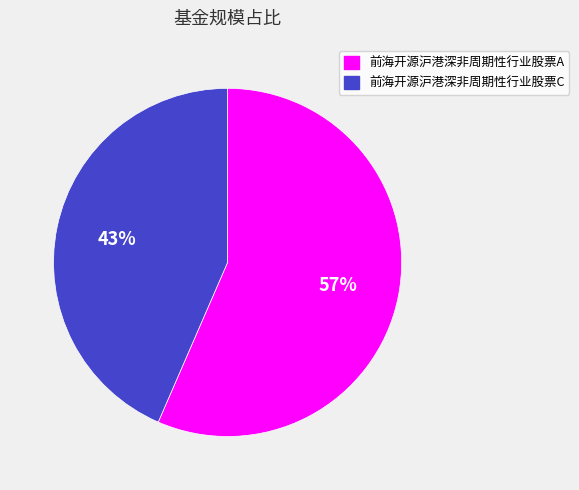

The 前海开源沪港深非周期性行业股票A slice represents 57% of the pie. True or false?

True